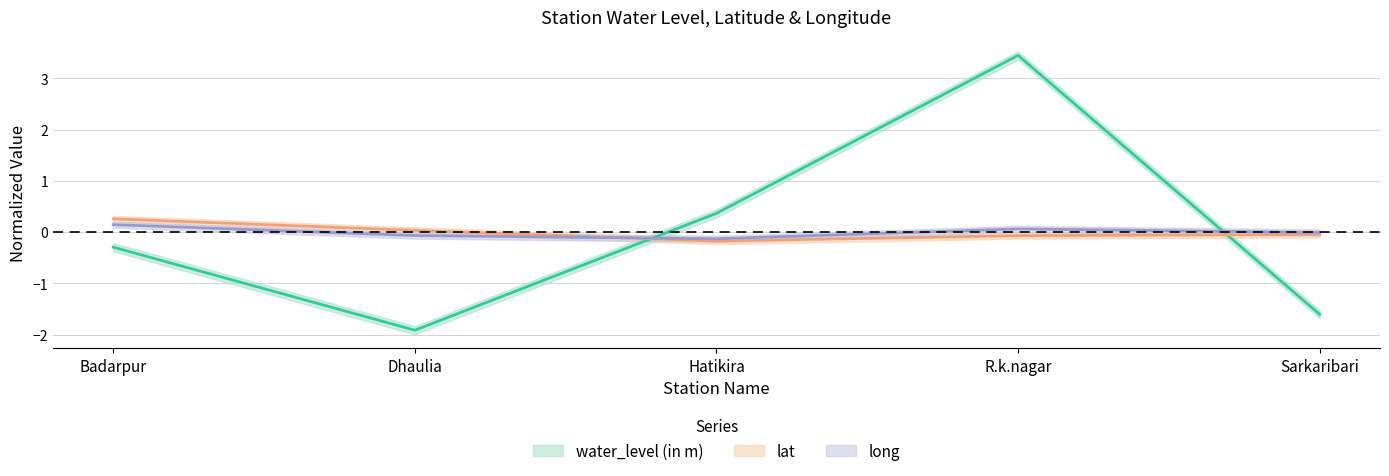

What is the difference between the second highest and minimum values in the lat series?

0.2